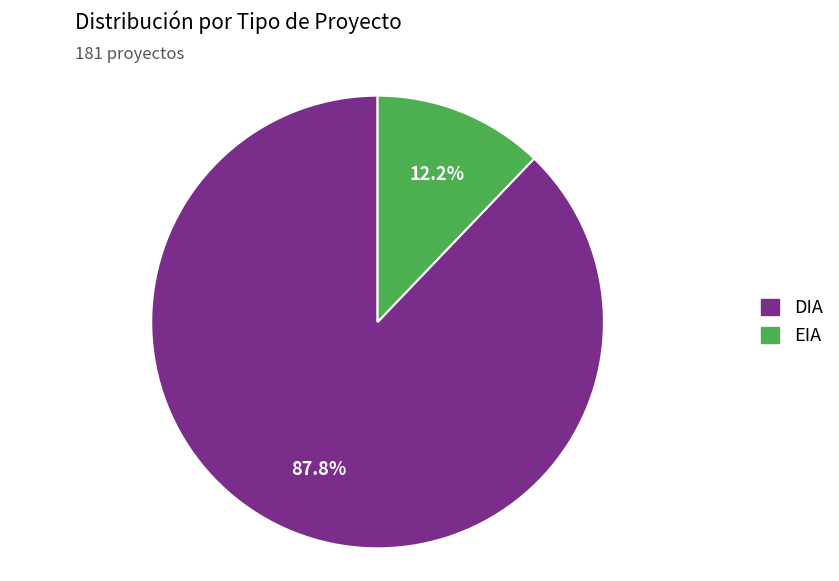

To the nearest percent, what is the combined percentage of EIA and DIA?

100%